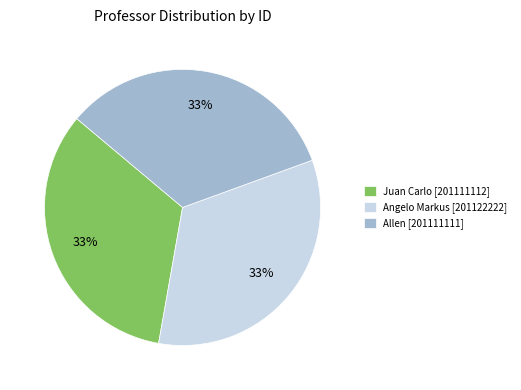

Do Juan Carlo and Angelo Markus together represent more than half of the pie?

Yes